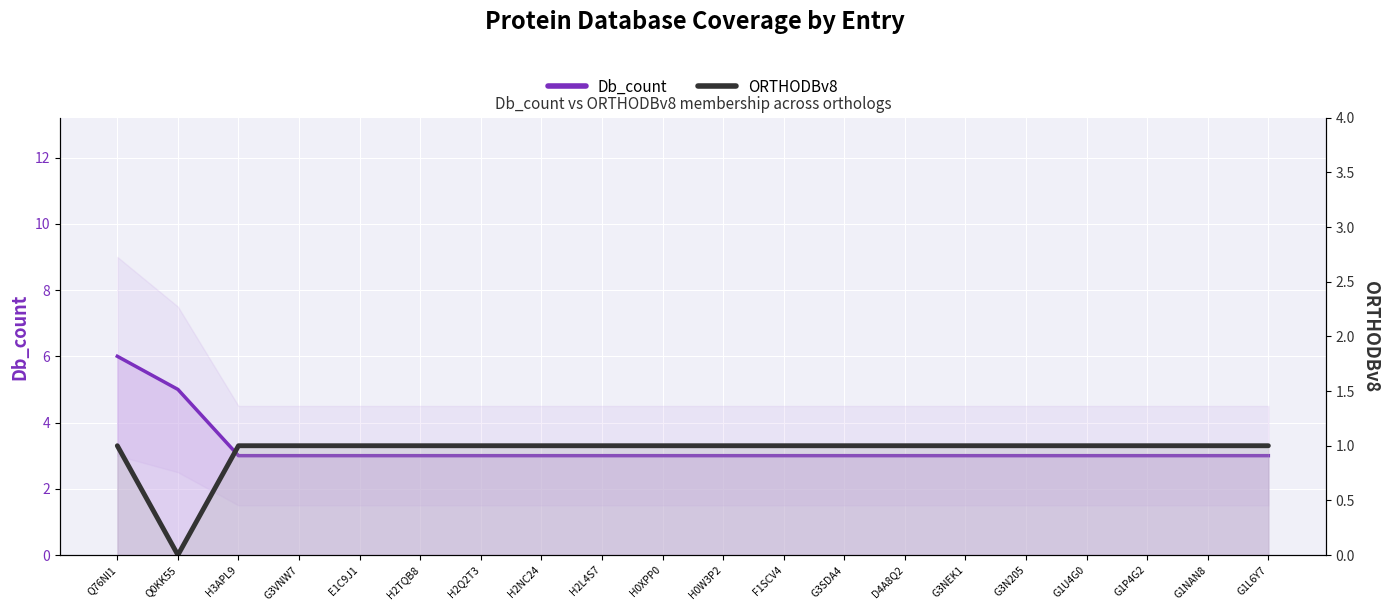

True or false: Db_count and ORTHODBv8 intersect in this chart.

False